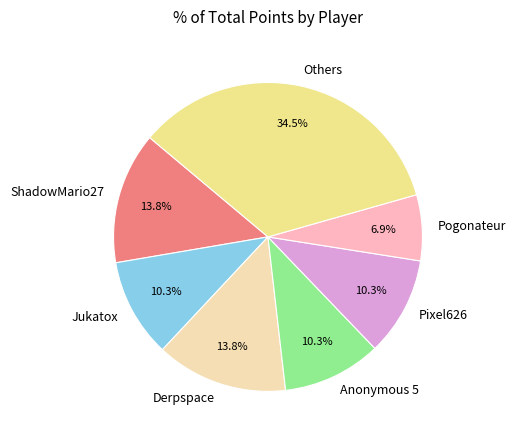

Is there any slice that represents more than half of the pie?

No